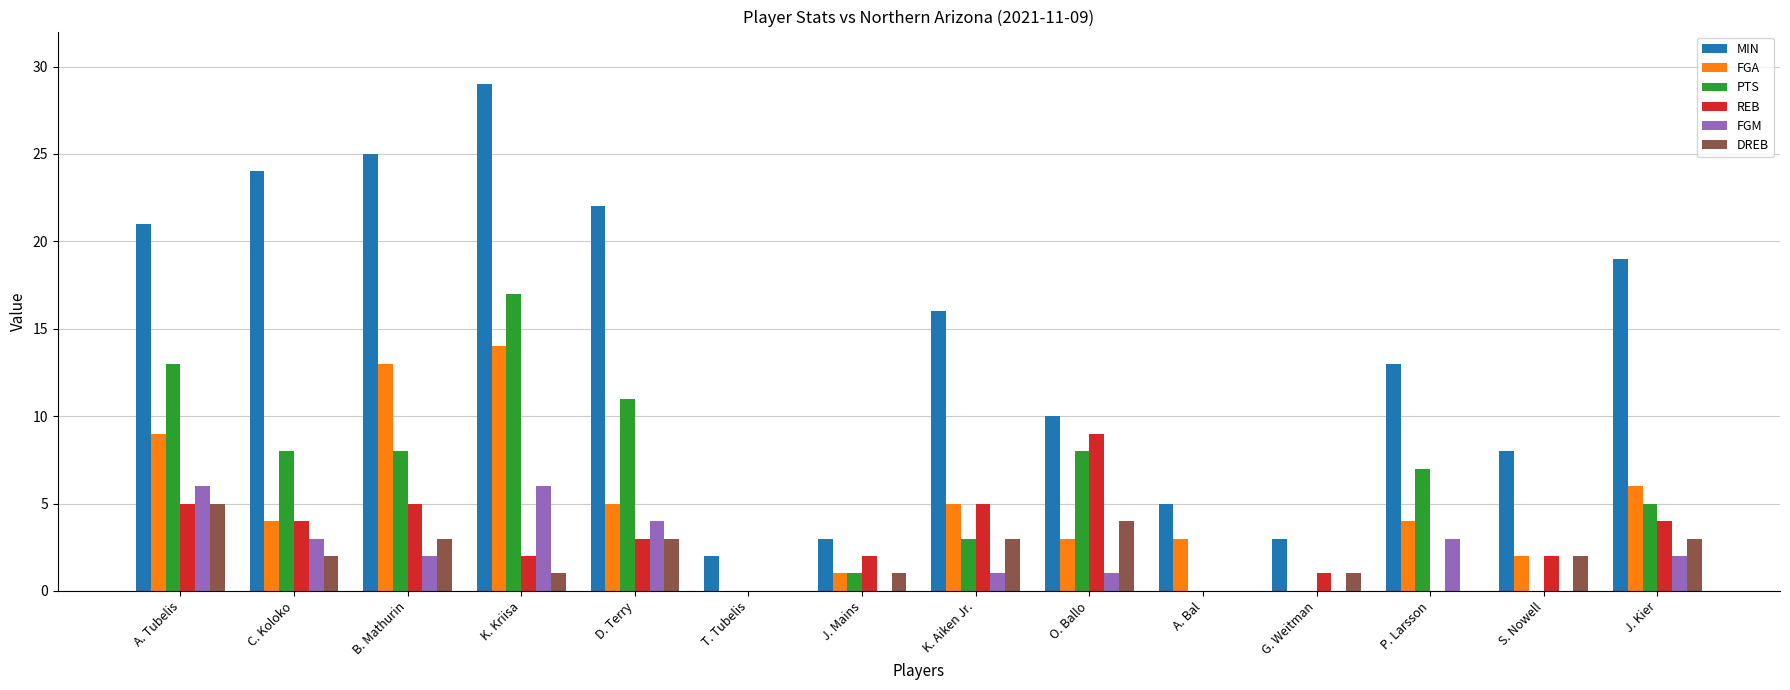

What is the spread (max minus min) of values at A. Bal?

5